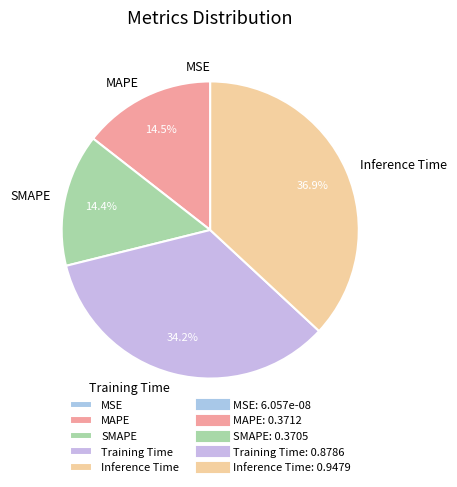

Is there any slice that represents more than half of the pie?

No